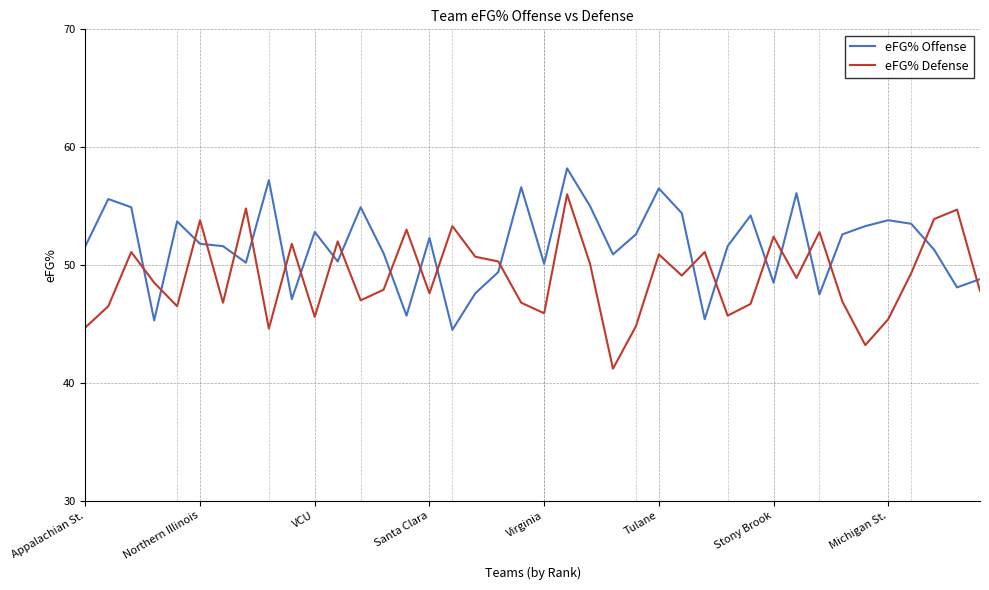

What is the difference between the maximum and minimum values in the eFG% Defense series?

14.8